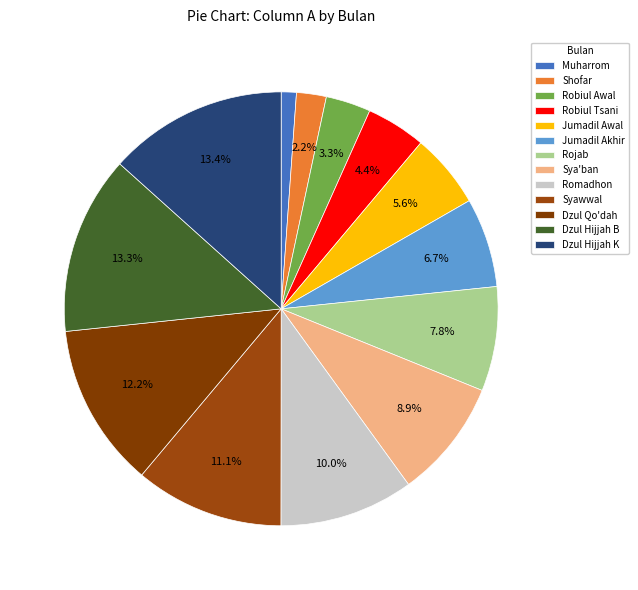

What is the largest slice in the pie chart?

Dzul Hijjah K